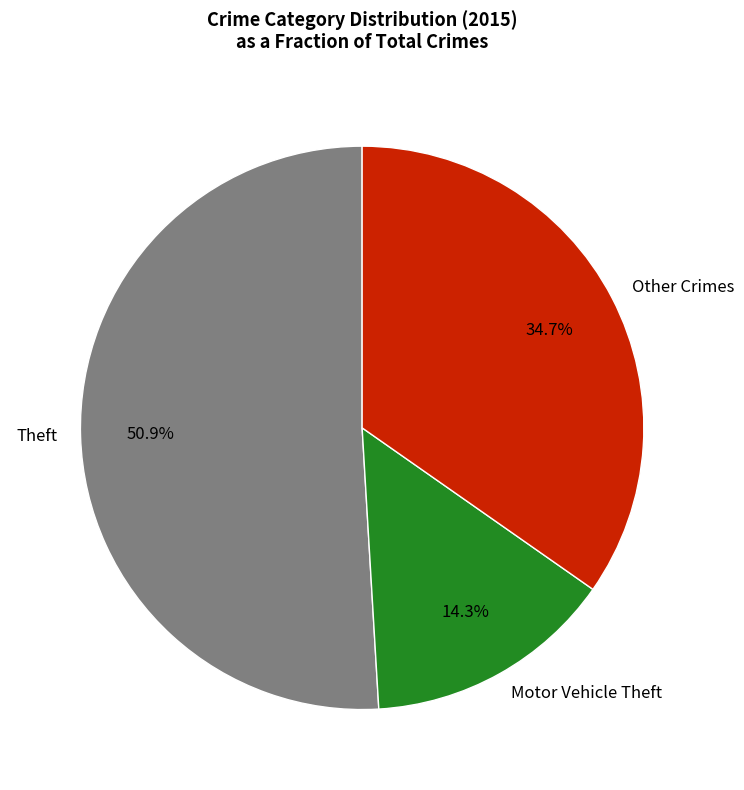

Is Theft the majority of the pie?

Yes